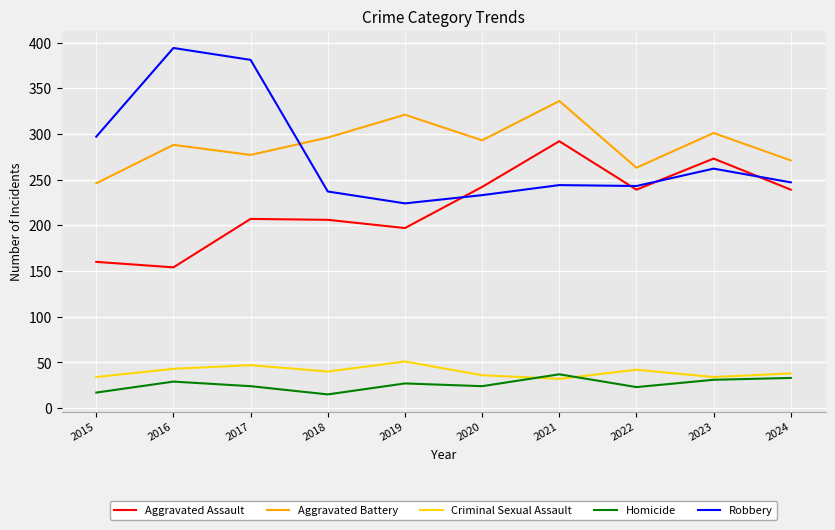

In Criminal Sexual Assault, how many points are lower than both neighbors (excluding endpoints)?

3